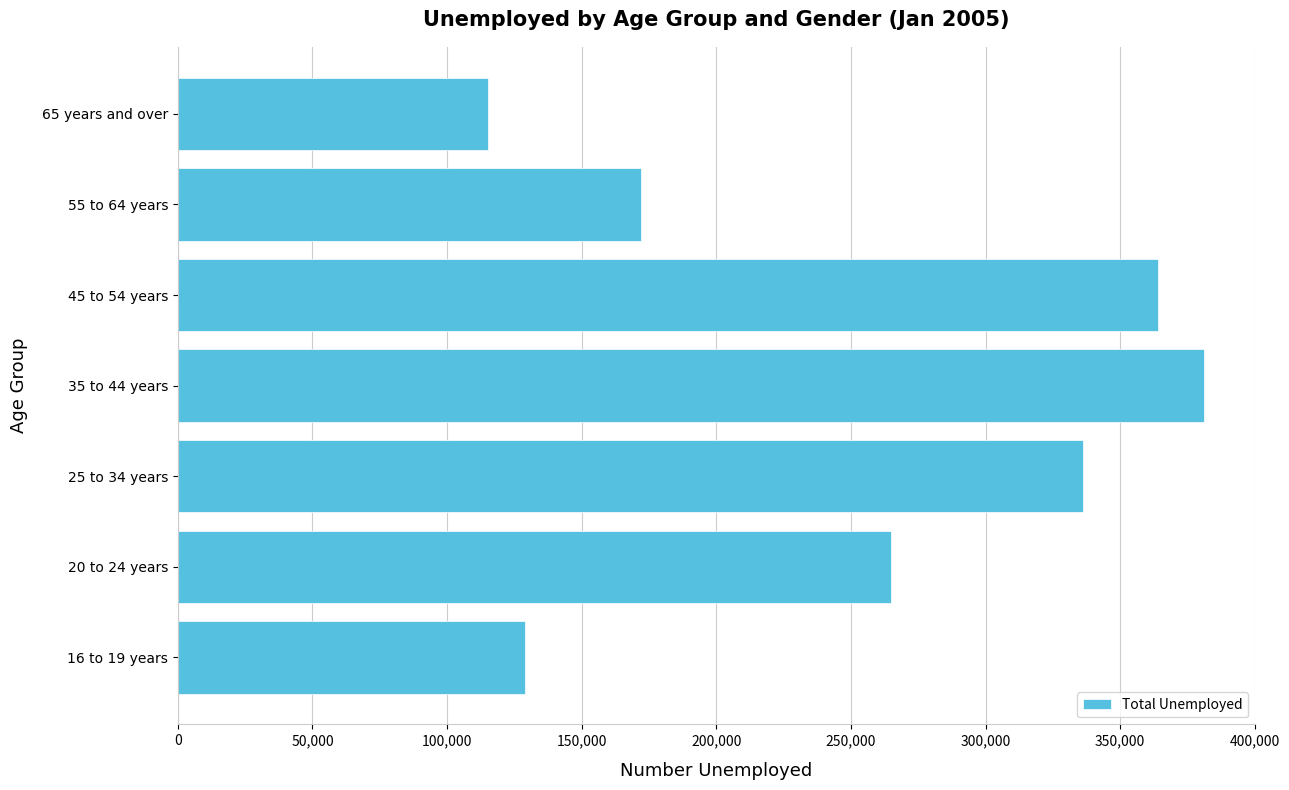

Count the number of data series in this chart.

1